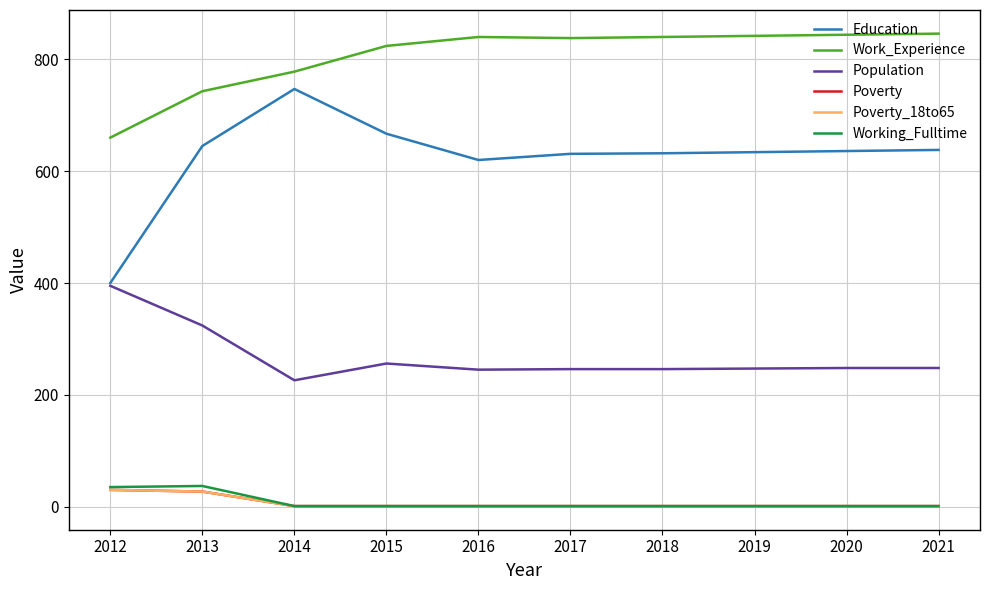

What is the value of the Poverty point at the 3rd from the left?

1